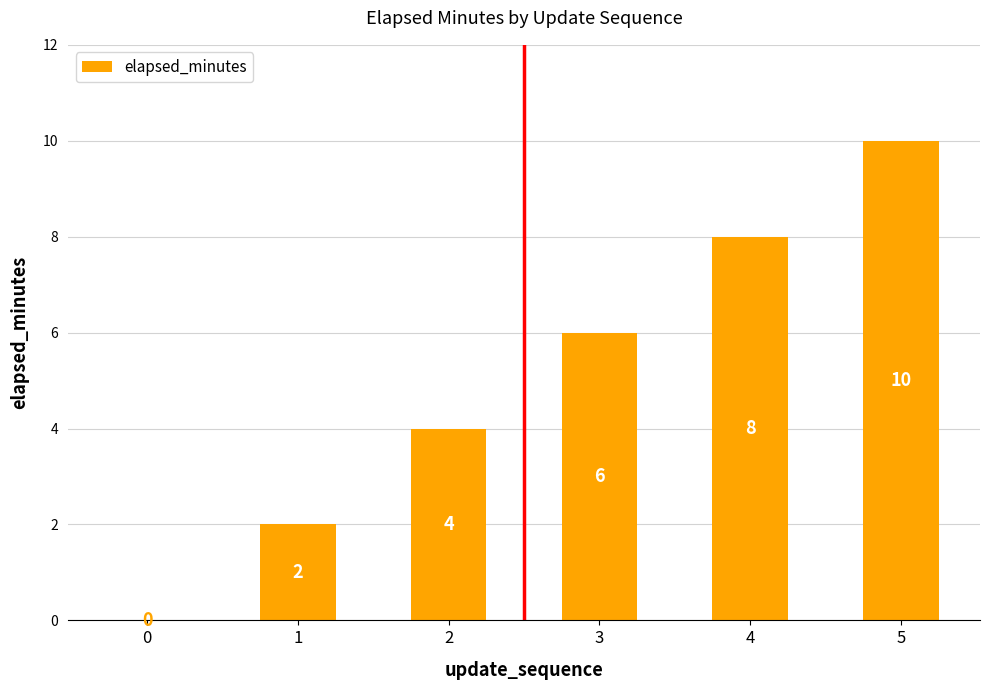

What is the change in value from 4 to 5?

+2